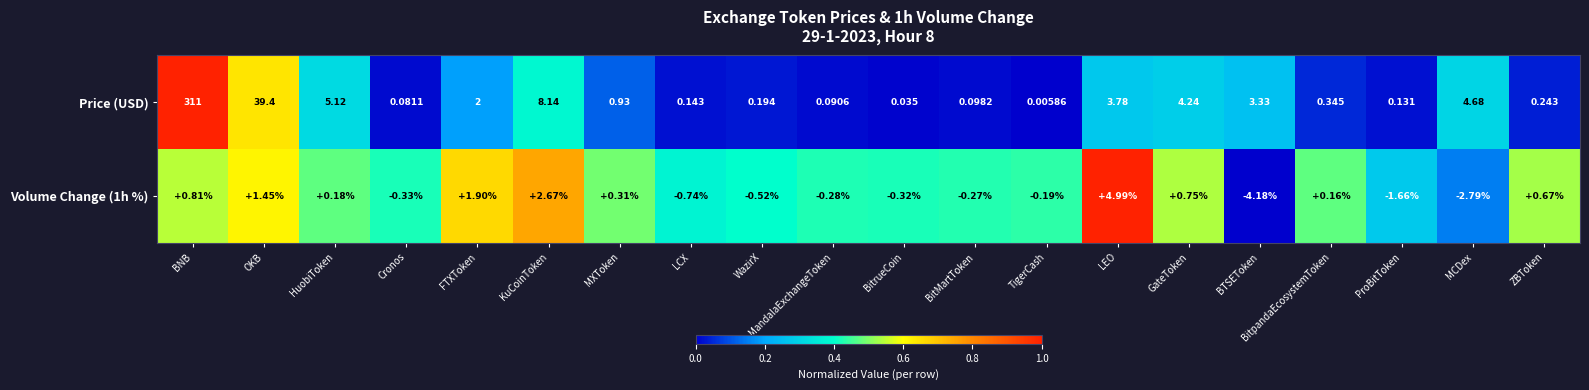

Which series changed the most between KuCoinToken and MandalaExchangeToken?

Price (USD)